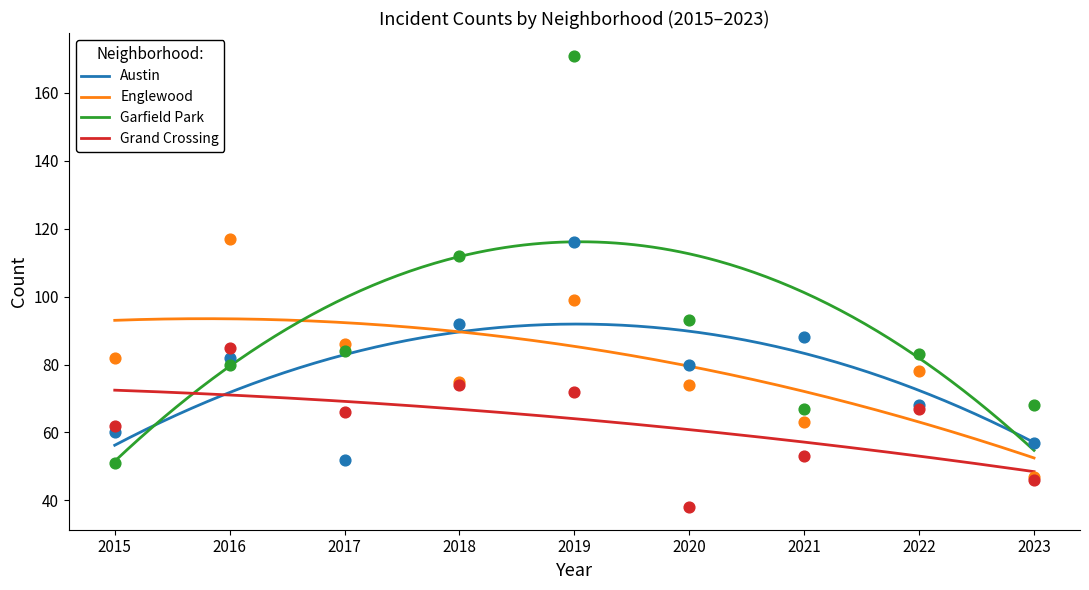

Which series contains the highest Y value?

Garfield Park